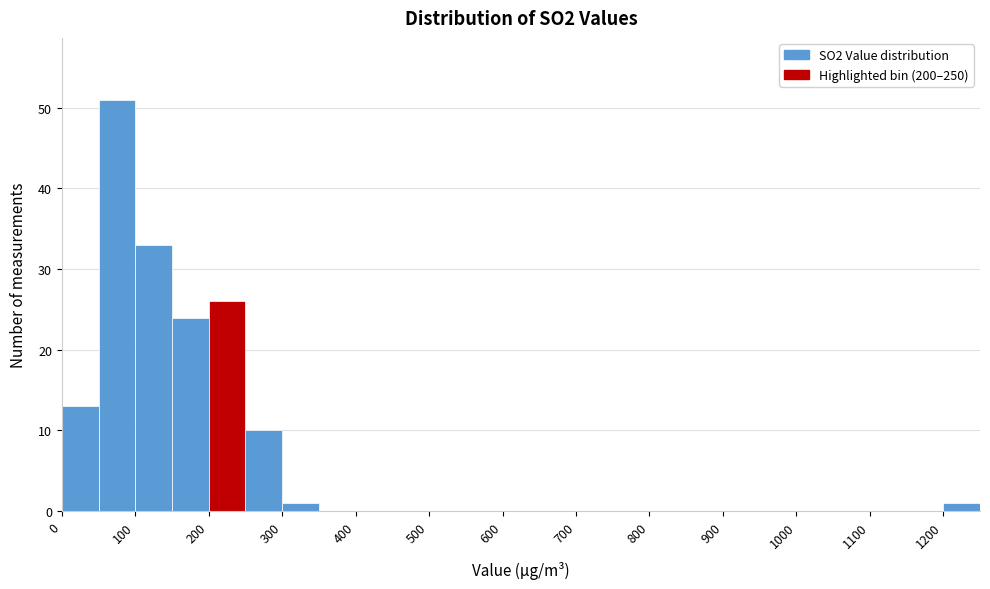

How tall is the bar that spans 1200 to 1250 on the x-axis? The values are not printed on the chart, so give them approximately, as read against the axis.

1